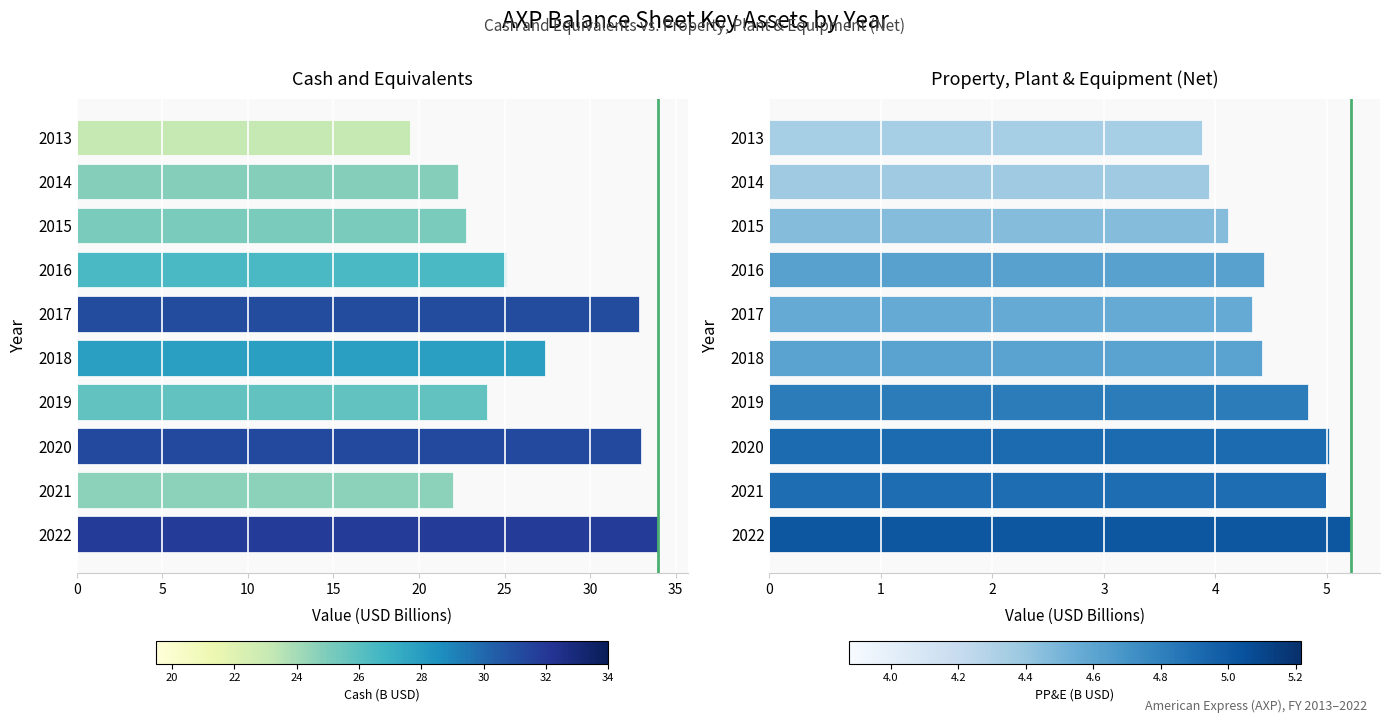

How many series are shown in this chart?

2